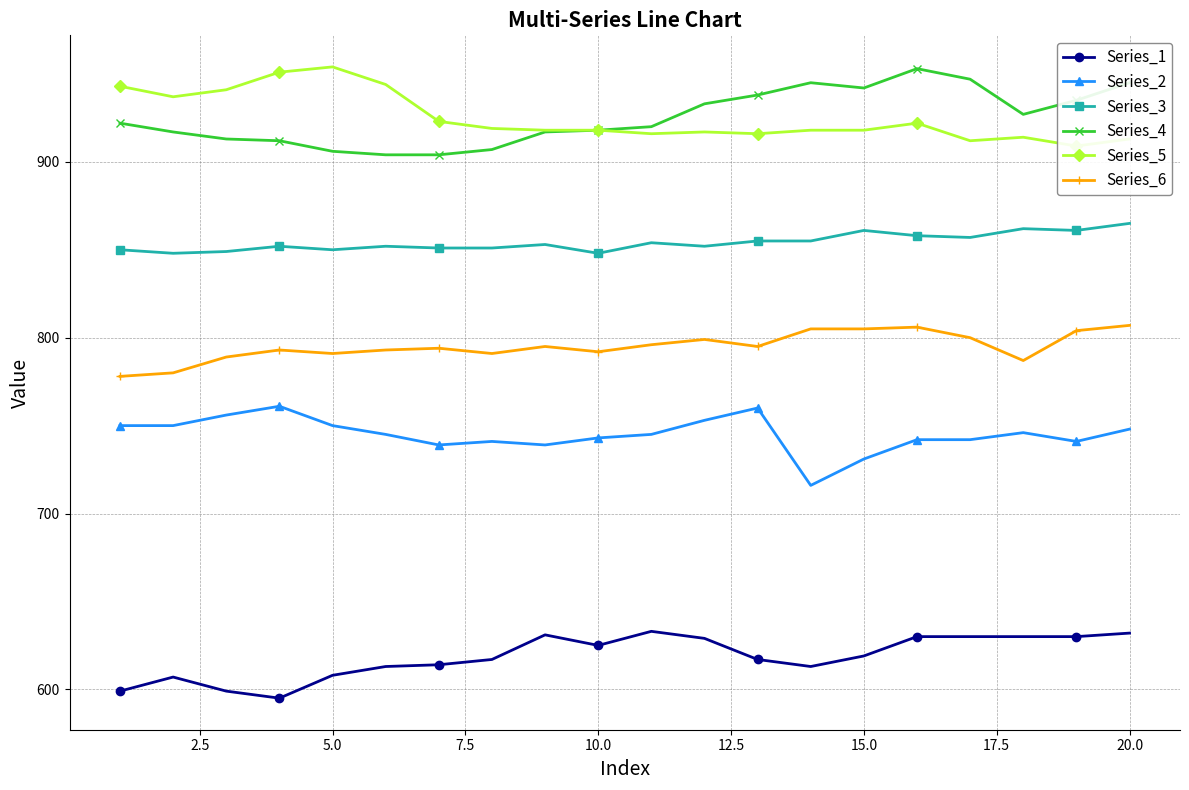

What is the difference between the maximum and second lowest values in the Series_4 series?

49